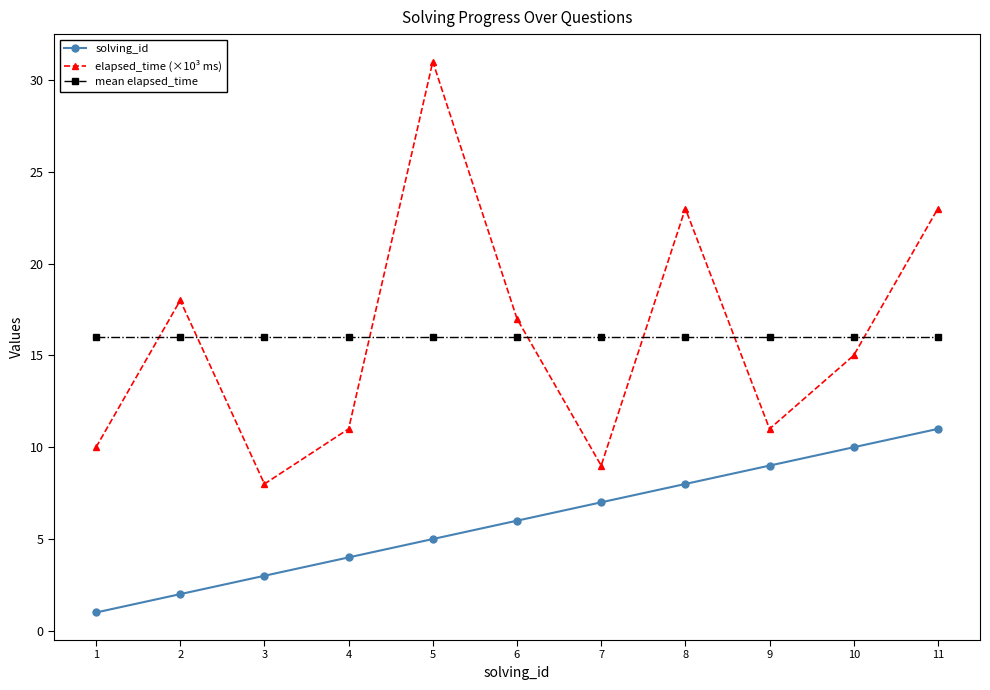

Does the chart display data point markers on the line(s)?

Yes